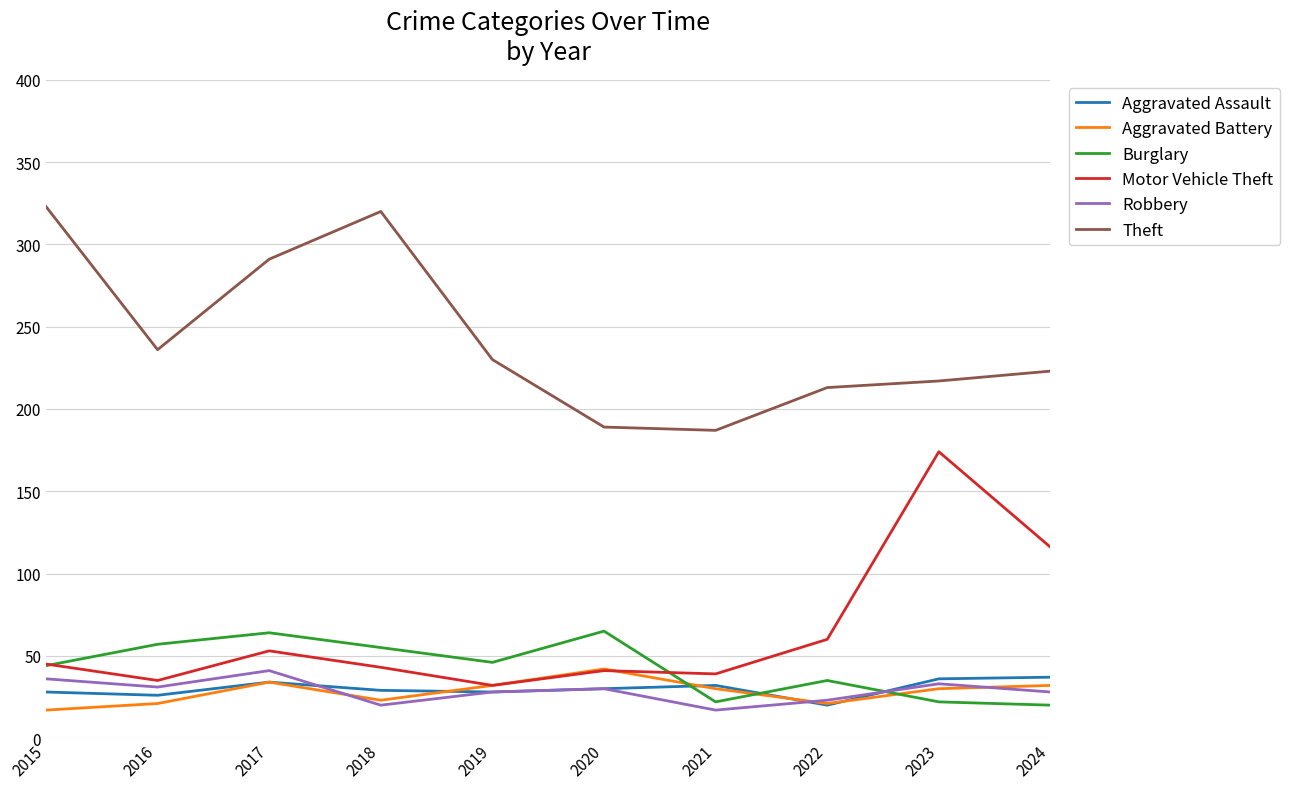

What is the difference between the Theft values at 2019 and 2018?

90